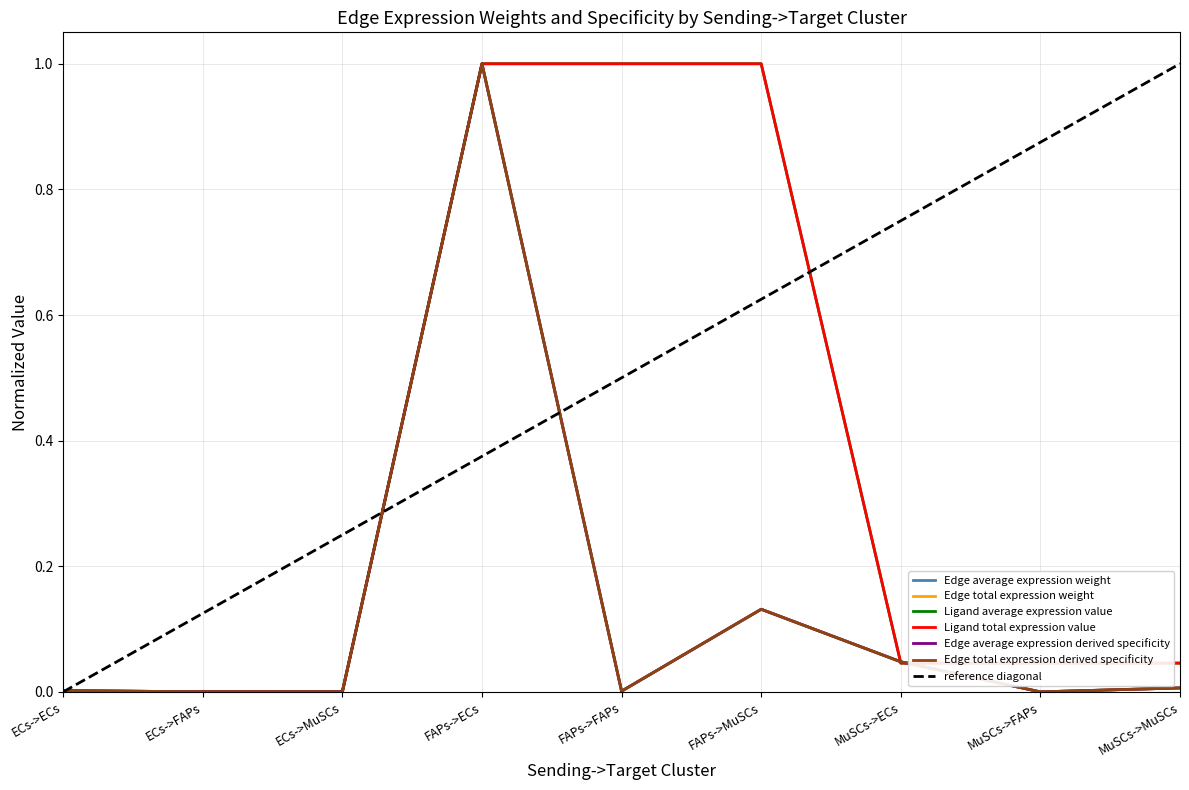

The value of Edge average expression weight at FAPs->MuSCs is 0.1. True or false?

False